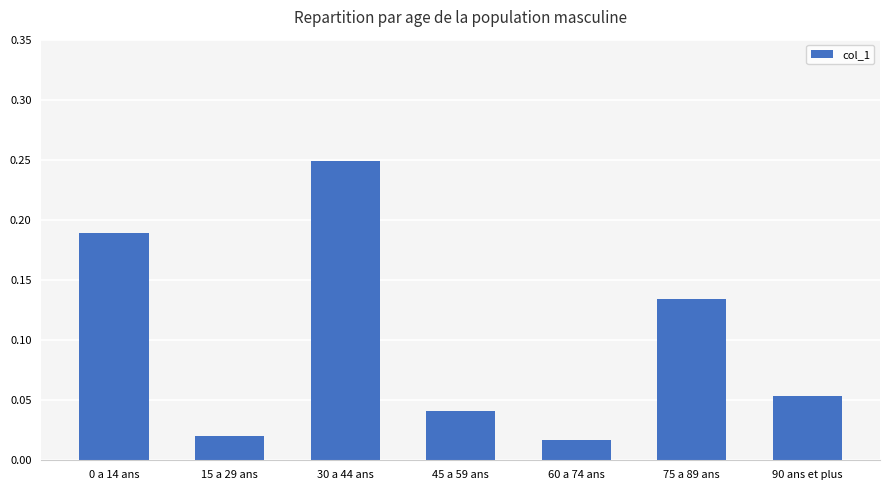

What is the sum of all values?

0.7